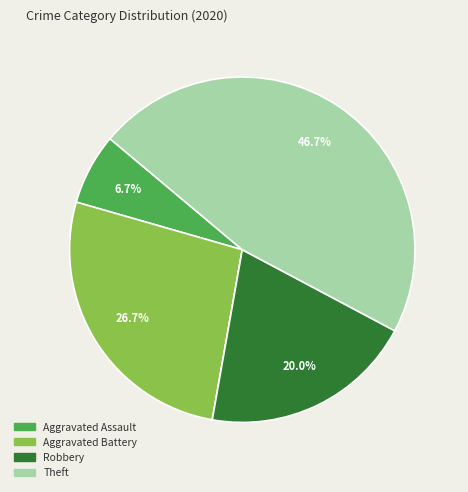

Is there a majority slice in this chart?

No